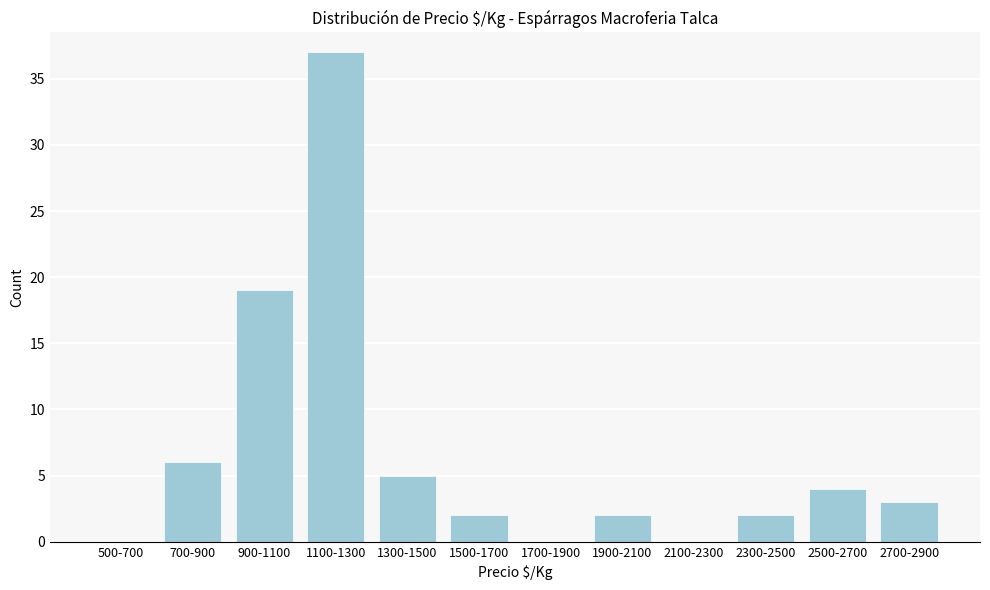

Reading left to right, what are all the values shown in this chart?

500-700=0	700-900=6	900-1100=19	1100-1300=37	1300-1500=5	1500-1700=2	1700-1900=0	1900-2100=2	2100-2300=0	2300-2500=2	2500-2700=4	2700-2900=3